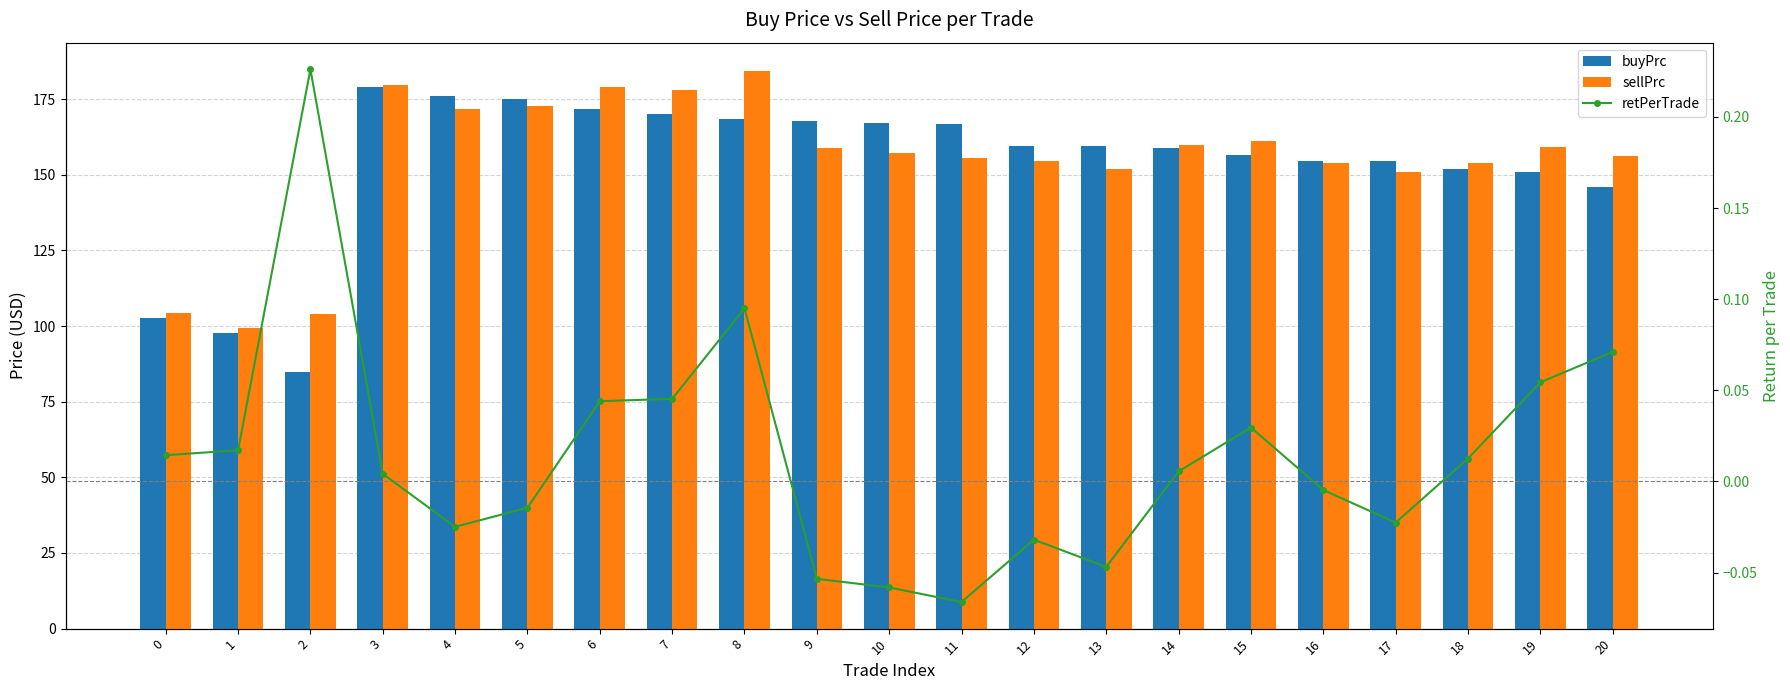

List the series in order of their peak value, highest first.

sellPrc, buyPrc, retPerTrade